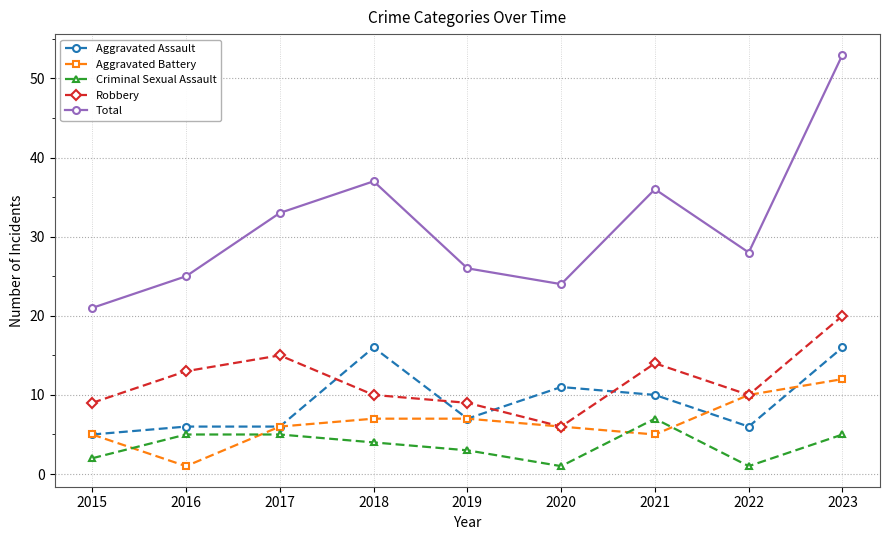

How many lines are shown in the chart?

5